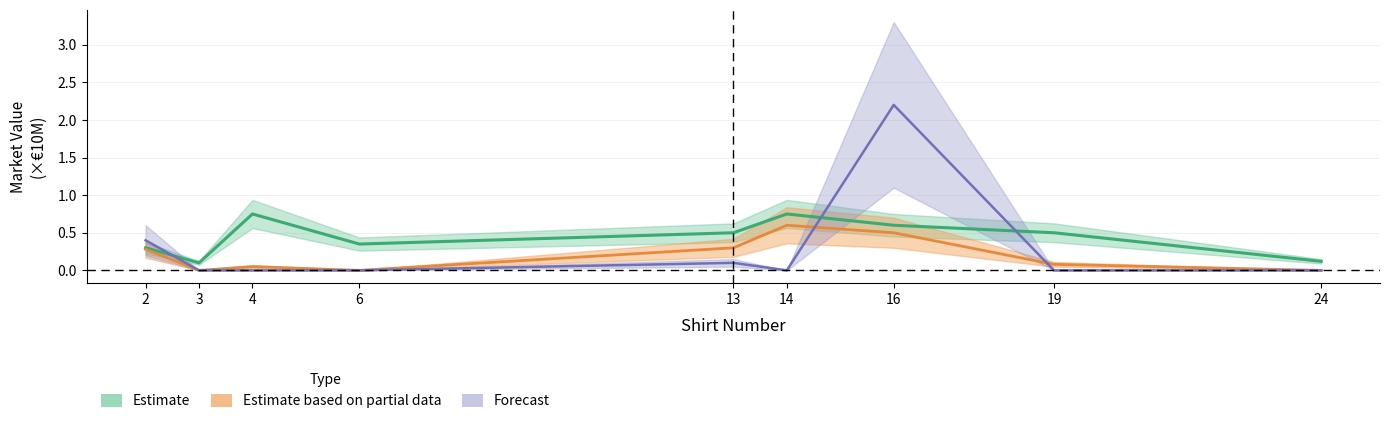

What is the difference between the Estimate values at 2 and 13?

0.2